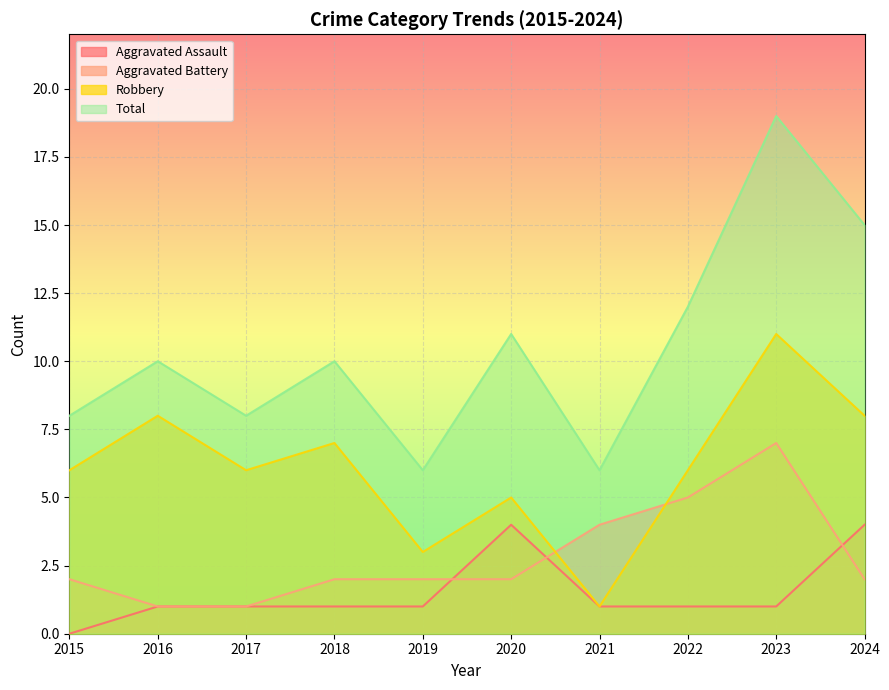

What is the highest value of the Robbery series?

11